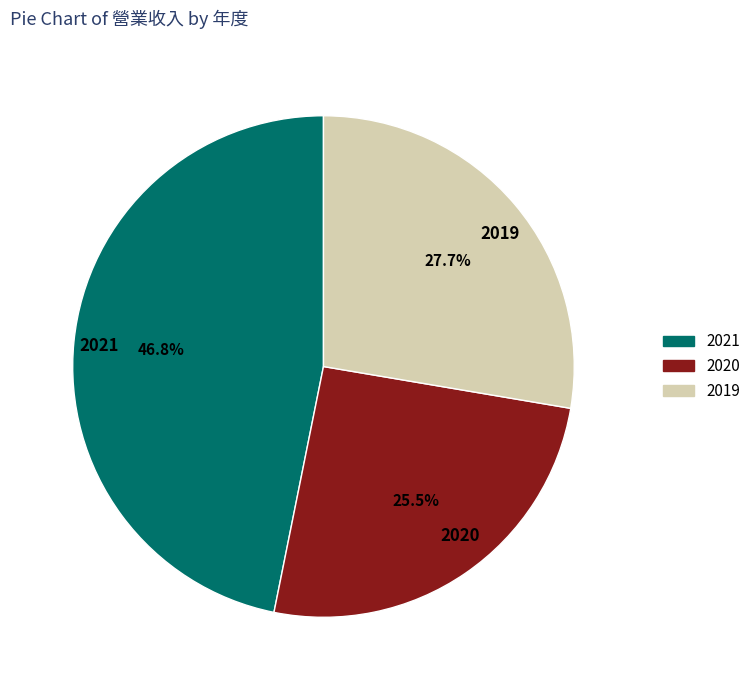

To the nearest percent, what is the difference between the 2021 and 2019 slice percentages?

19%